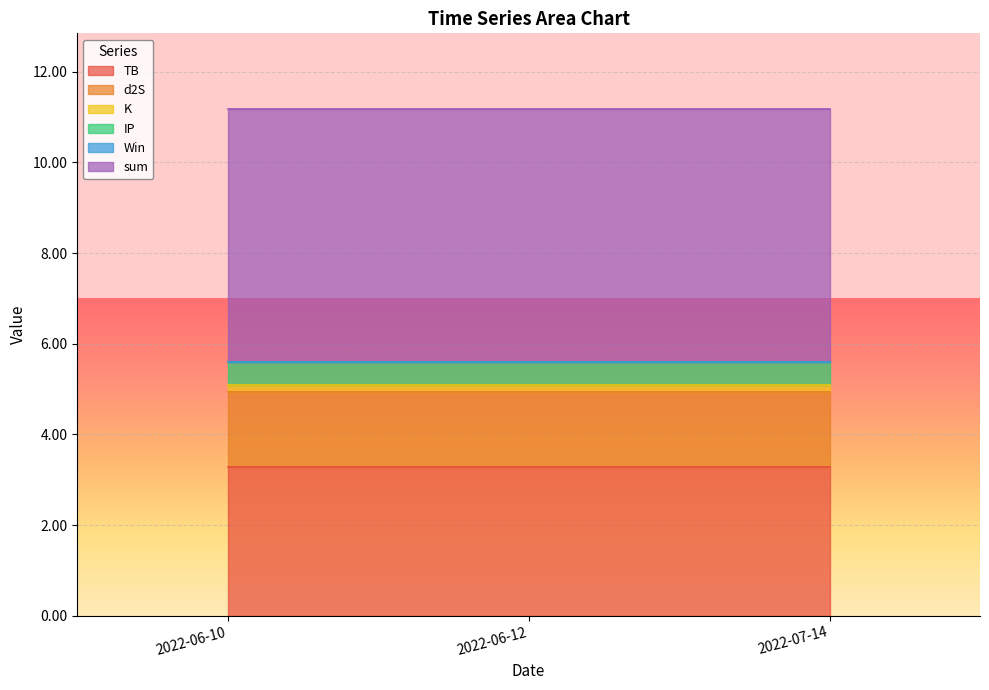

True or false: d2S has a value of 1.7 at 2022-06-12.

True